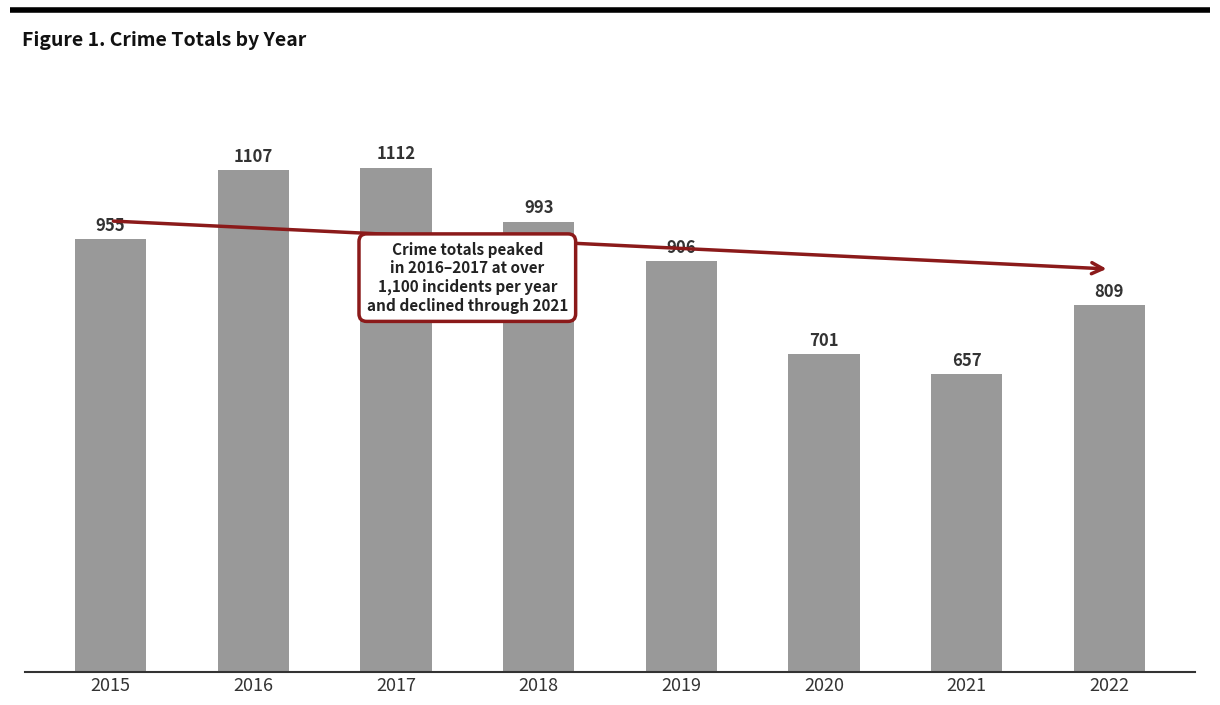

What is the value of the 6th bar from the left?

701